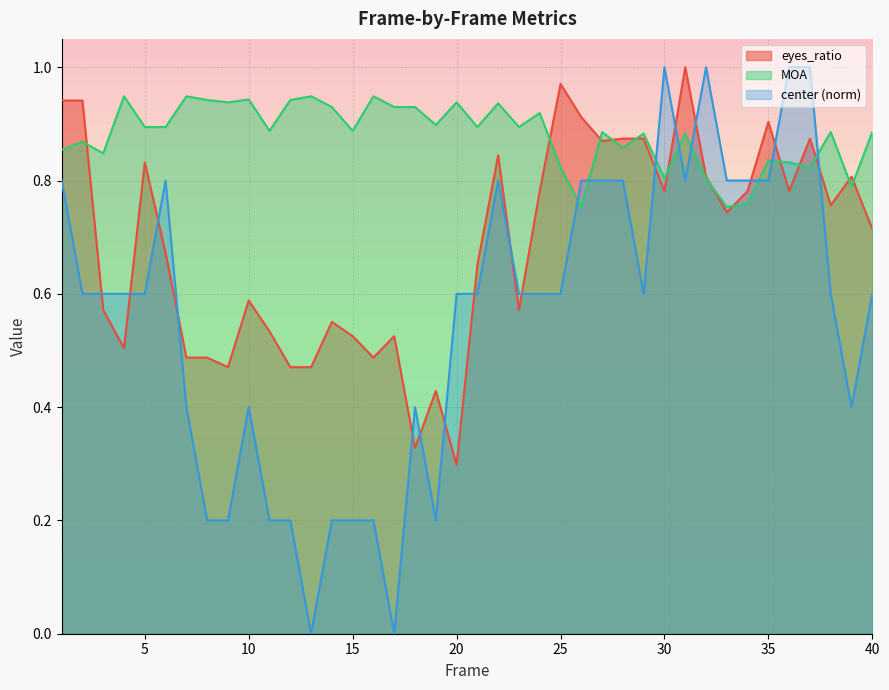

Which has a higher value, 10 or 7?

10